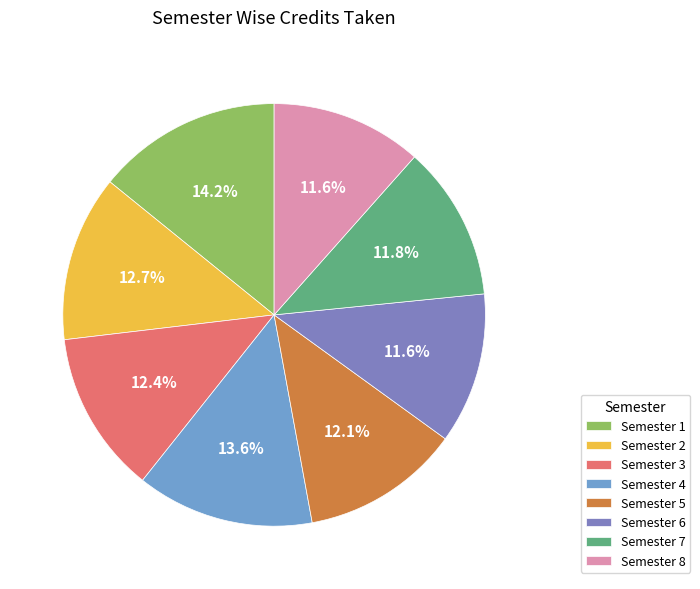

Does Semester 4 represent more than half of the total?

No